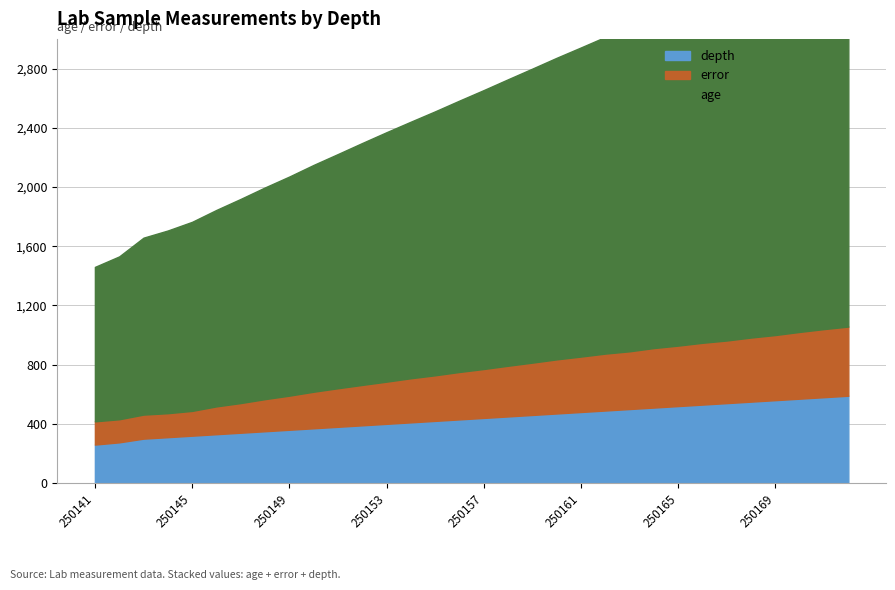

What is the maximum value shown in the chart?

2646.0